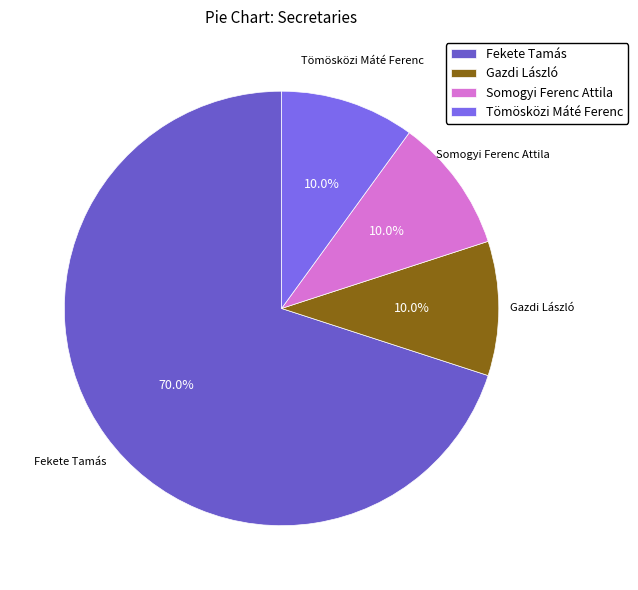

To the nearest percent, what percentage of the pie is Somogyi Ferenc Attila?

10%